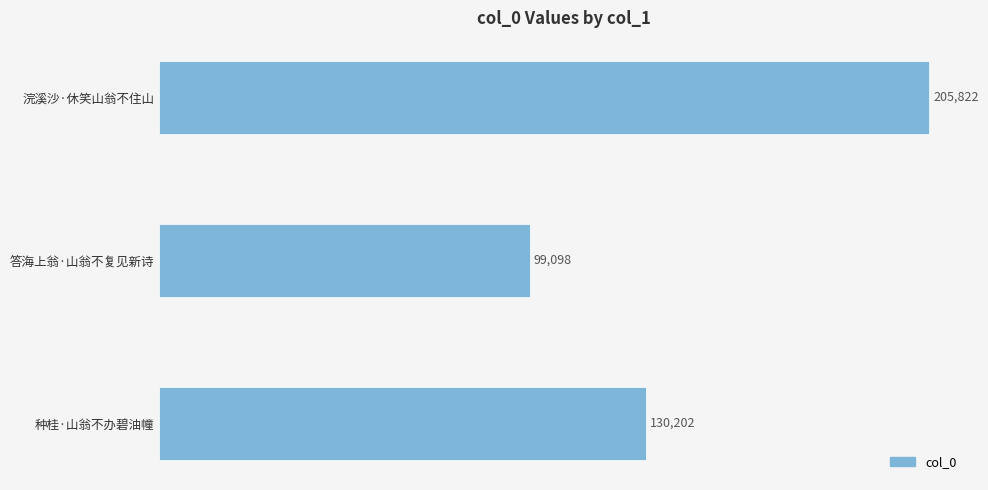

What is the difference between the maximum and minimum values?

106724